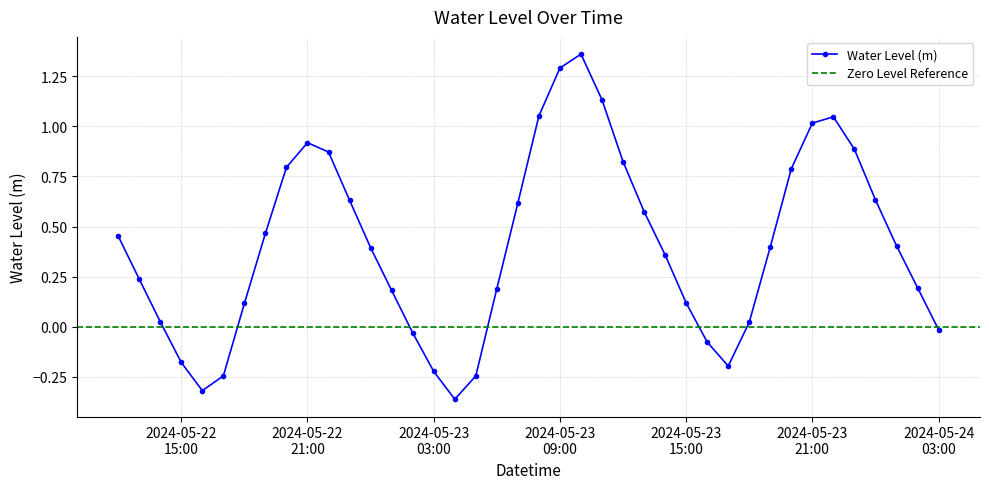

At which label does the data first exceed 0?

2024-05-22 12:00:00